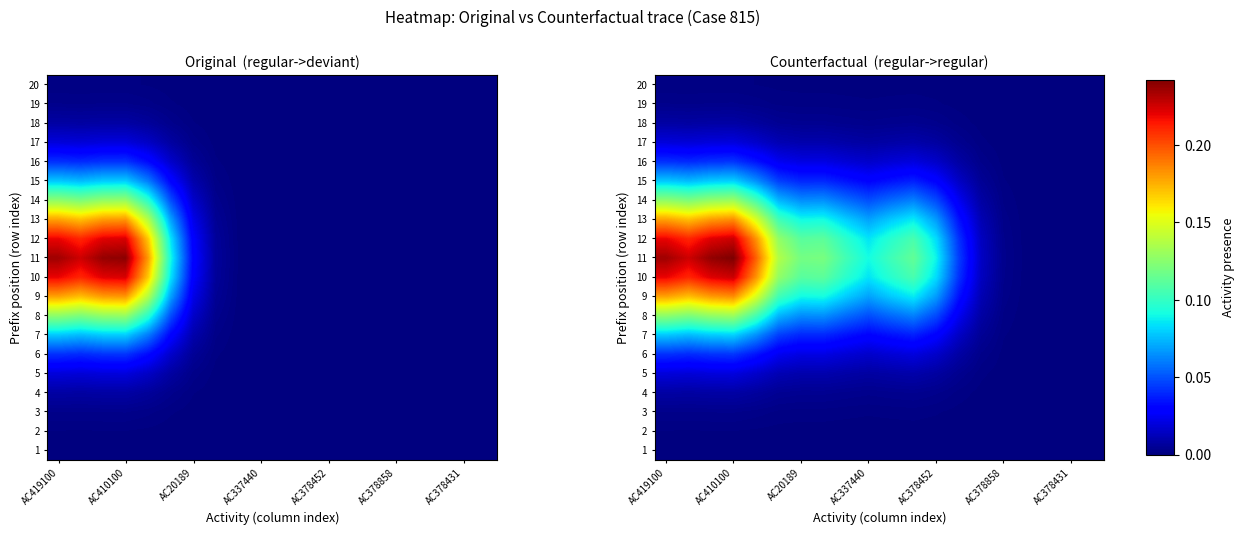

List the series in order of their peak value, lowest first.

1, 2, 20, 3, 19, 4, 18, 5, 17, 6, 16, 7, 15, 8, 14, 9, 13, 10, 12, 11